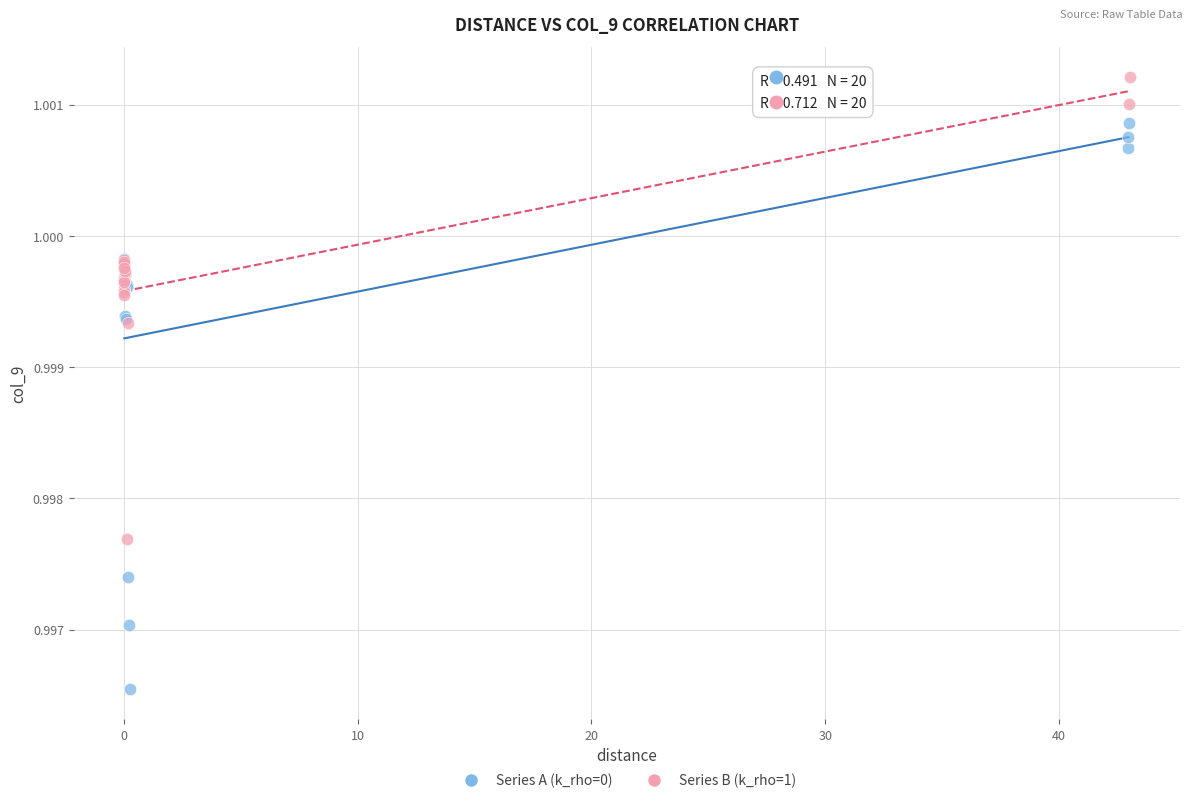

What are all the series names shown in the legend?

Series A (k_rho=0), Series B (k_rho=1)